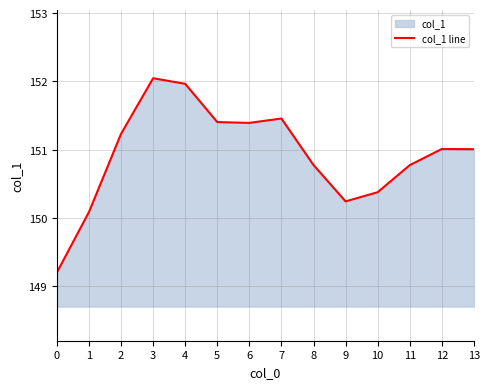

Read the value at 12.

151.0